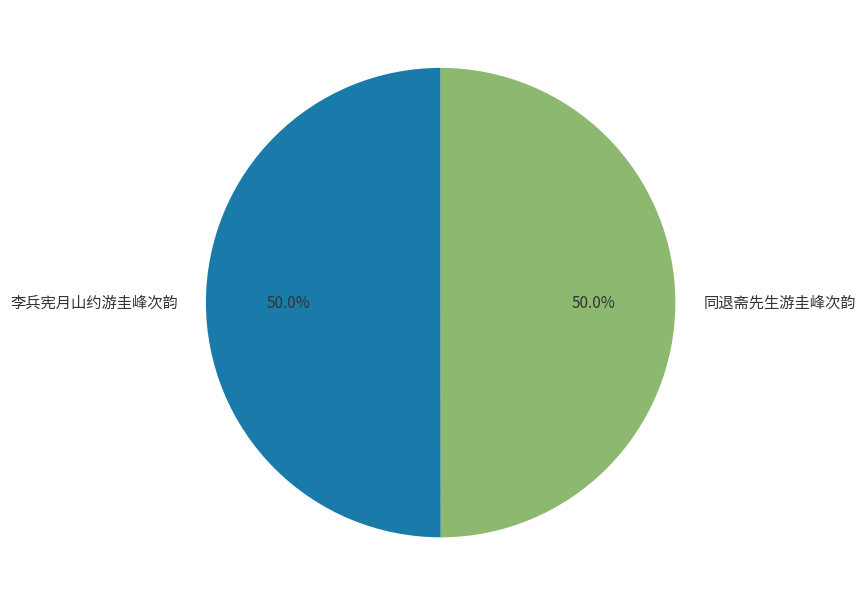

Count the number of slices in the pie.

2